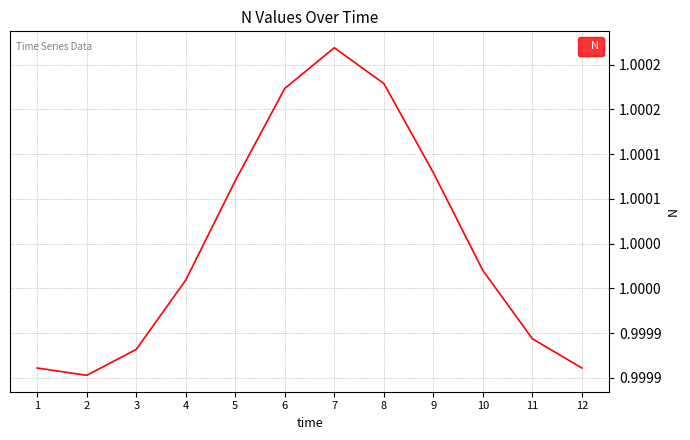

Which category has the lowest value across all series?

2